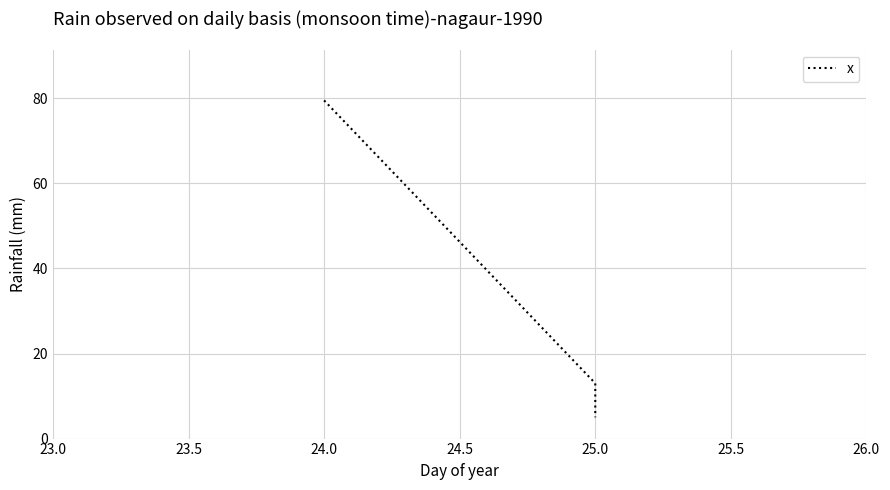

Is this an area chart (filled region under the line)?

No